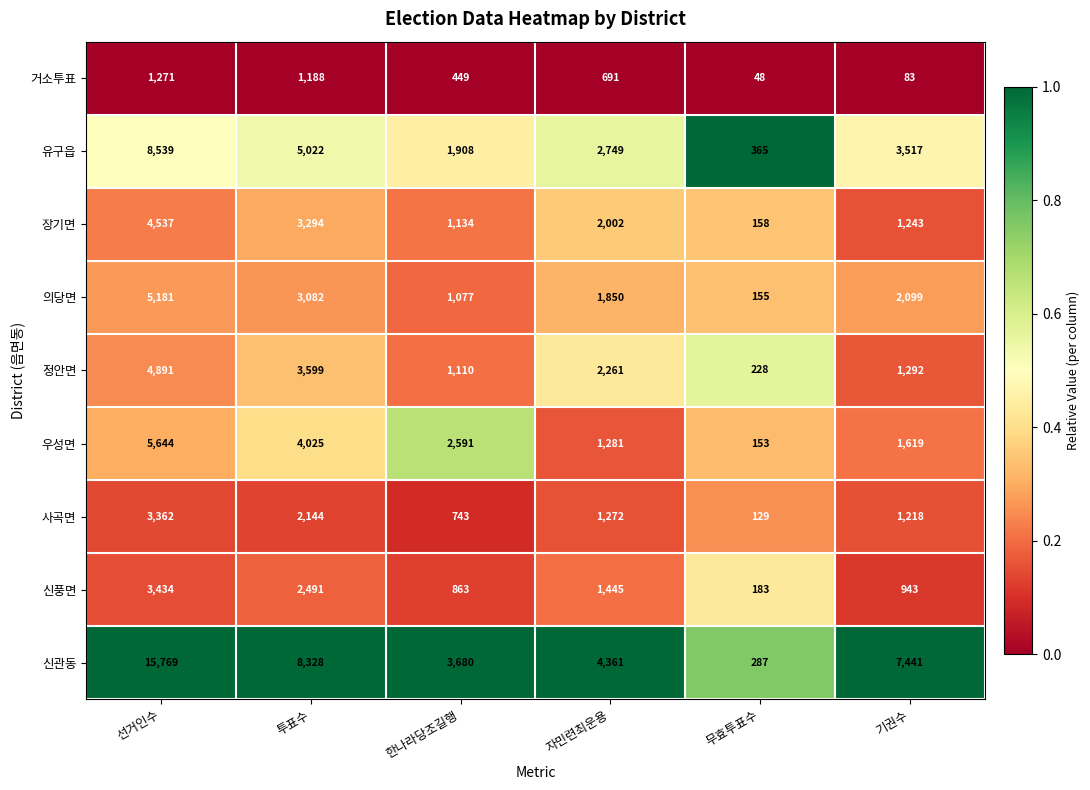

Which series has the largest total across all categories?

신관동